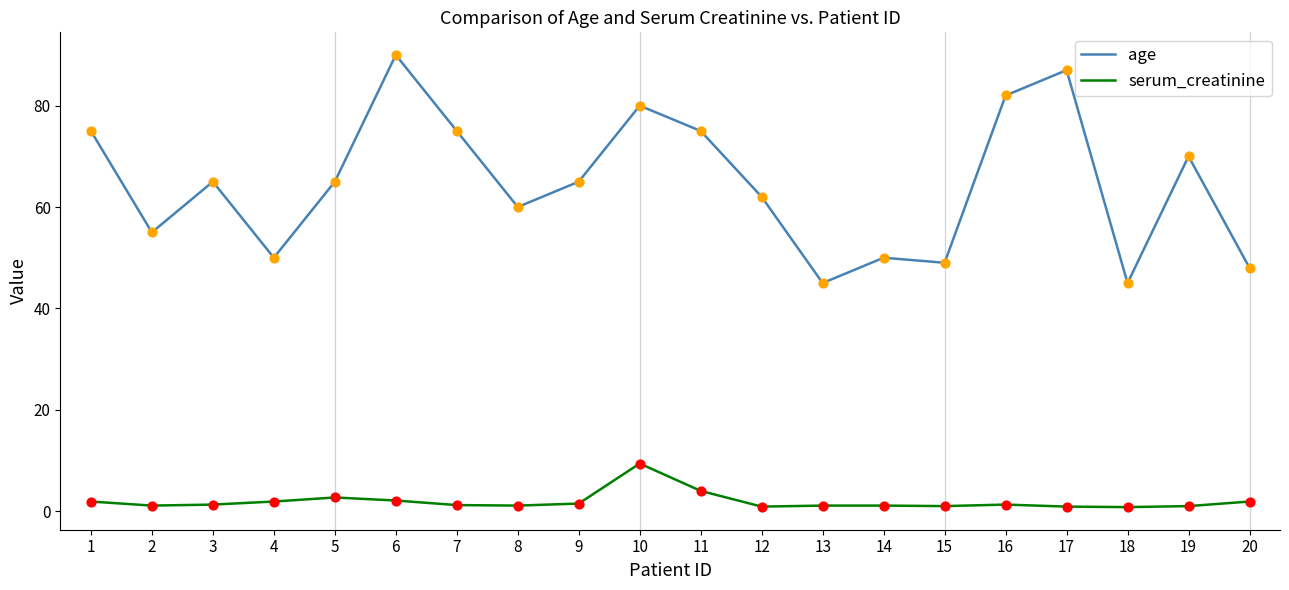

Which series has the largest total across all categories?

age